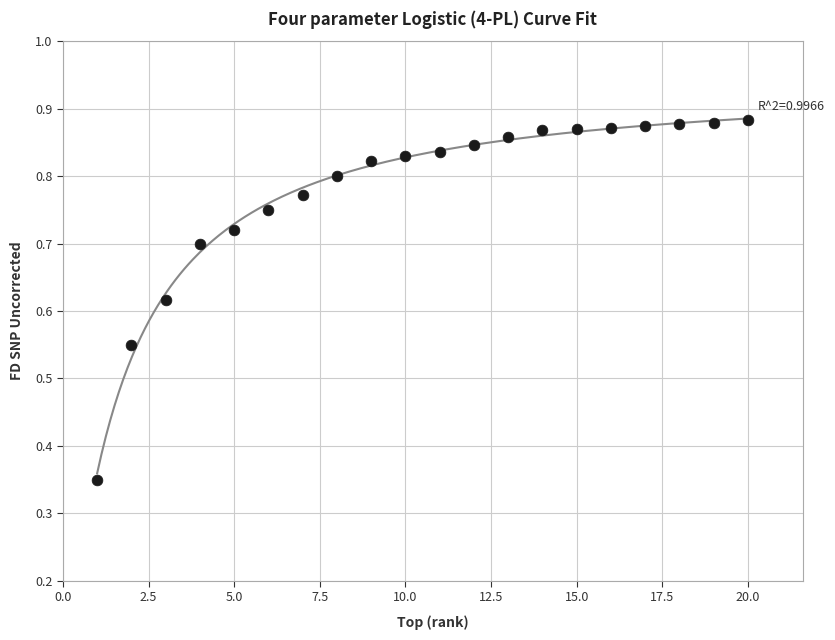

What is the range of X values (max minus min)?

19.0